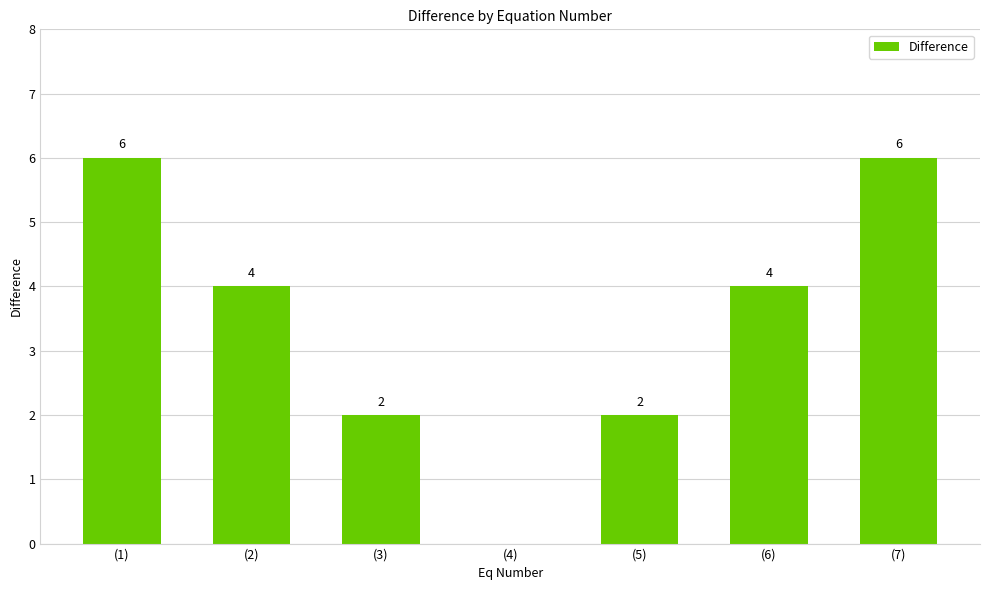

Reading left to right, list all the values displayed in this chart.

6	4	2	0	2	4	6